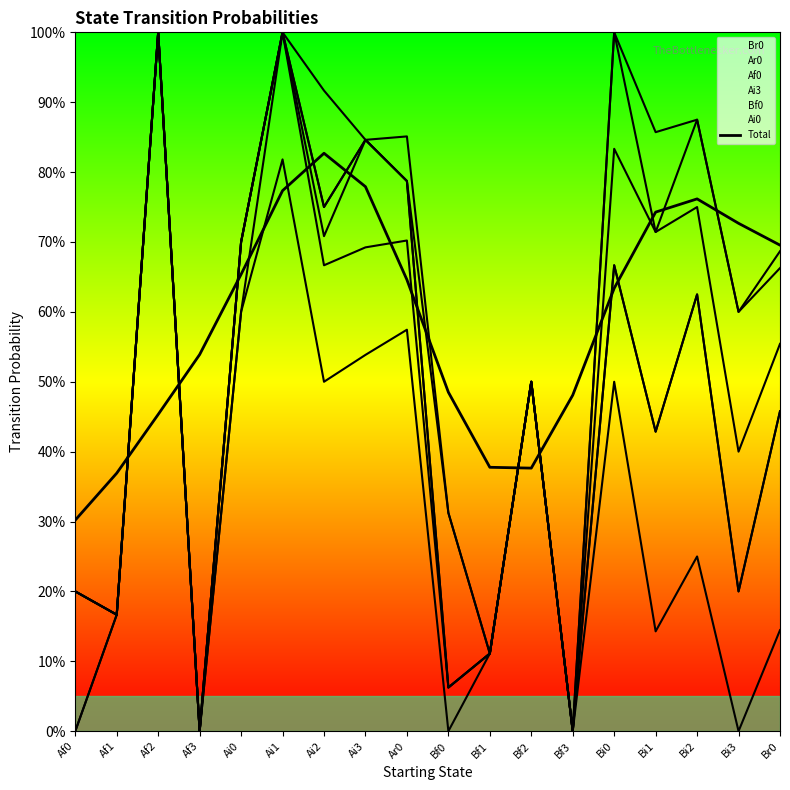

Is this an area chart (filled region under the line)?

No